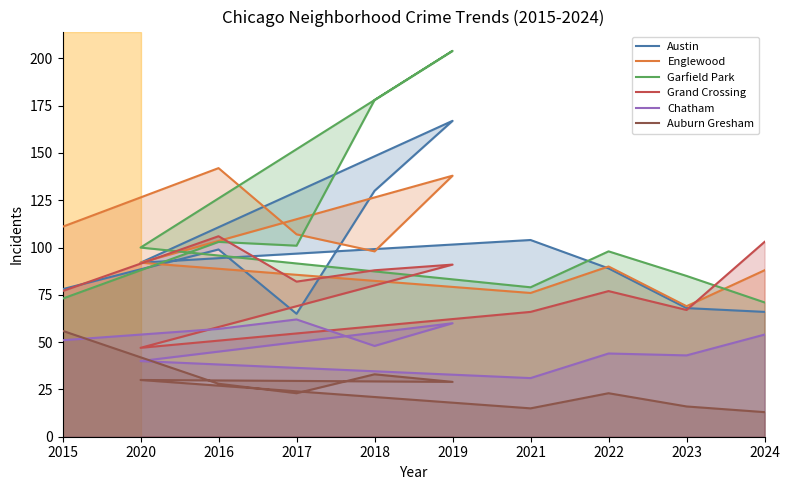

Rank the series by their maximum value, from highest to lowest.

Garfield Park, Austin, Englewood, Grand Crossing, Chatham, Auburn Gresham